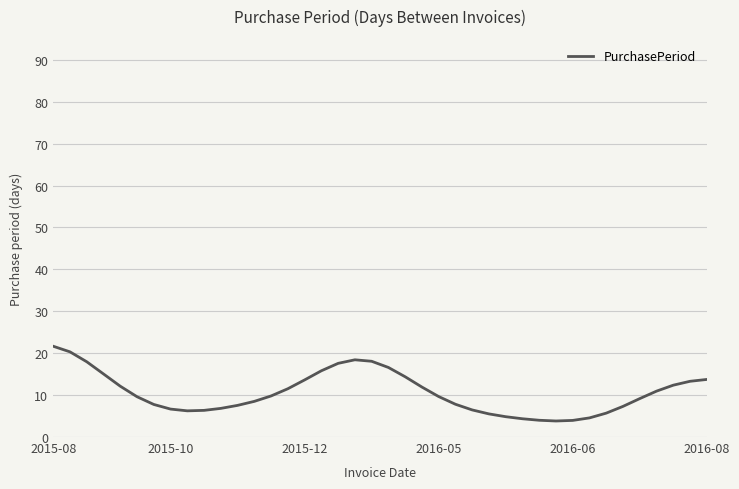

What is the difference between the maximum and minimum values?

17.8